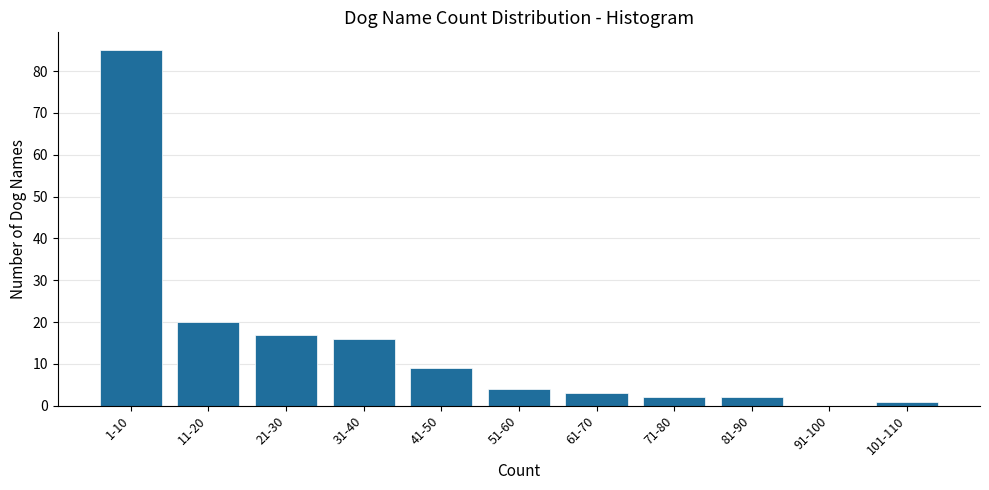

Reading left to right, what are all the values shown in this chart?

1-10=85	11-20=20	21-30=17	31-40=16	41-50=9	51-60=4	61-70=3	71-80=2	81-90=2	91-100=0	101-110=1